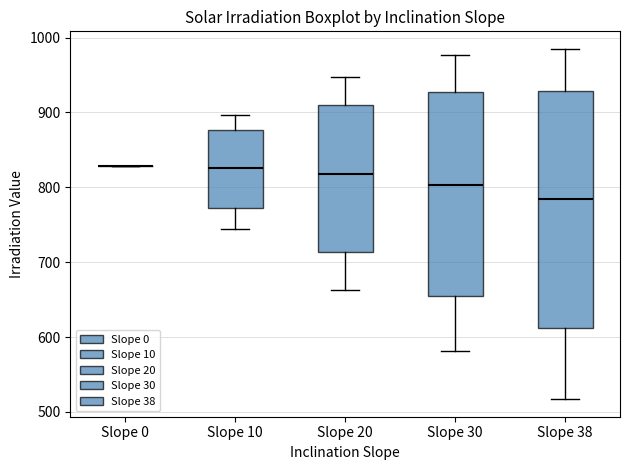

Where is the lower edge of the box for Slope 38 on the y-axis? The values are not printed on the chart, so give them approximately, as read against the axis.

610